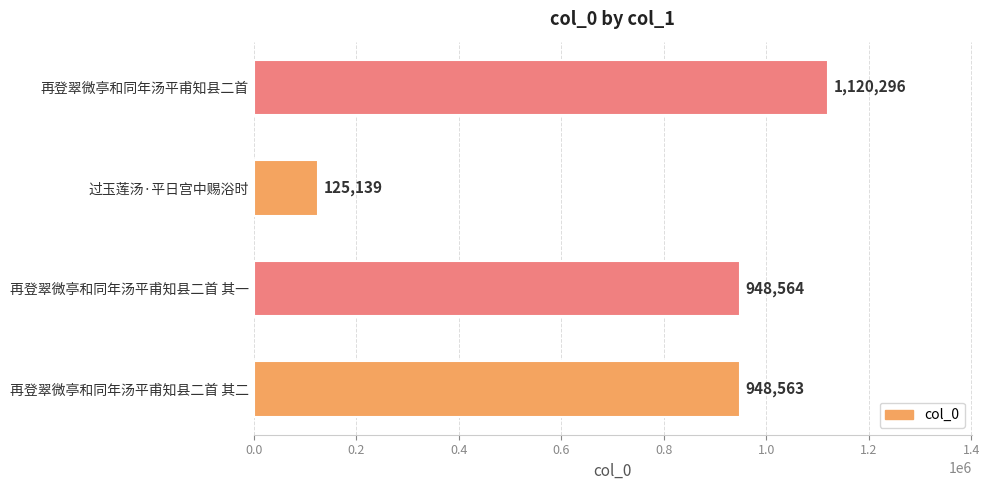

How many series are shown in this chart?

1